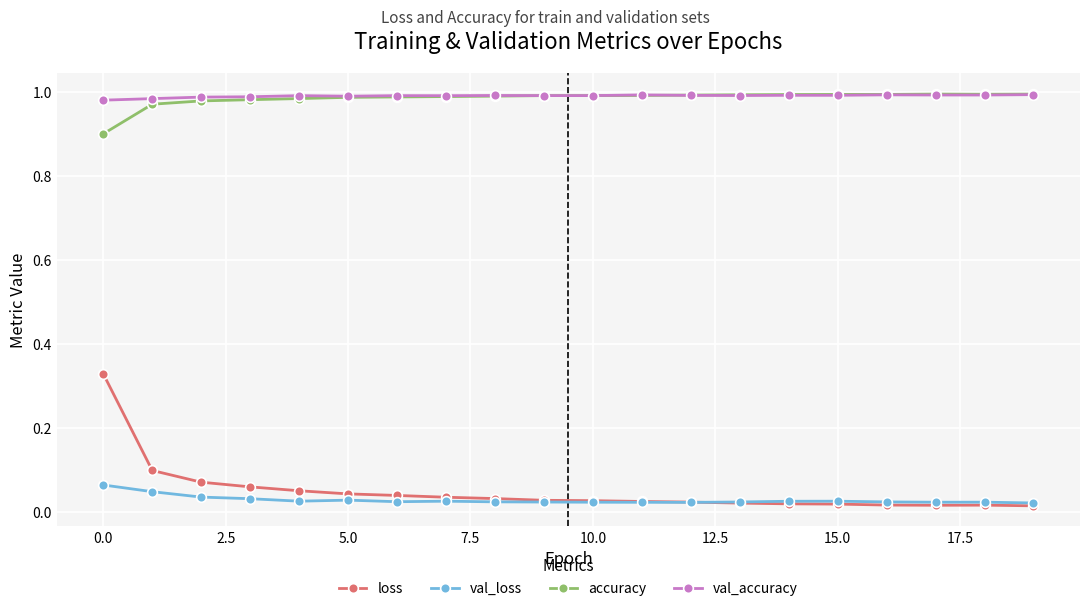

At how many categories does at least one series exceed 0?

20